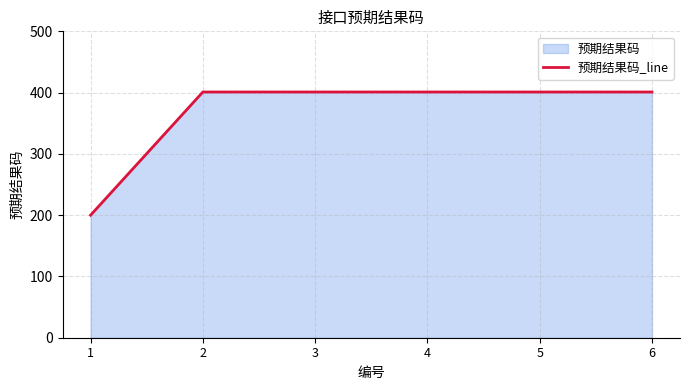

The chart shows a value of 154 at 3. True or false?

False